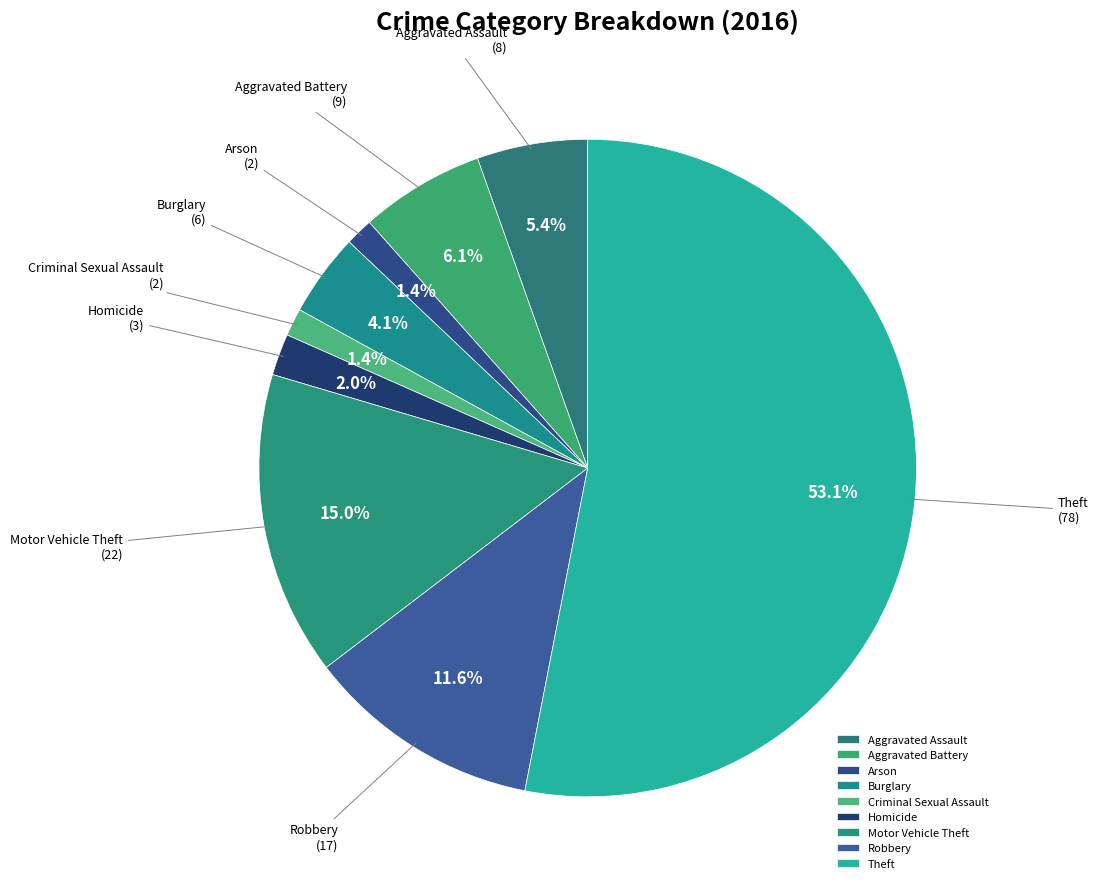

To the nearest percent, what is the combined percentage of Aggravated Assault and Criminal Sexual Assault?

7%